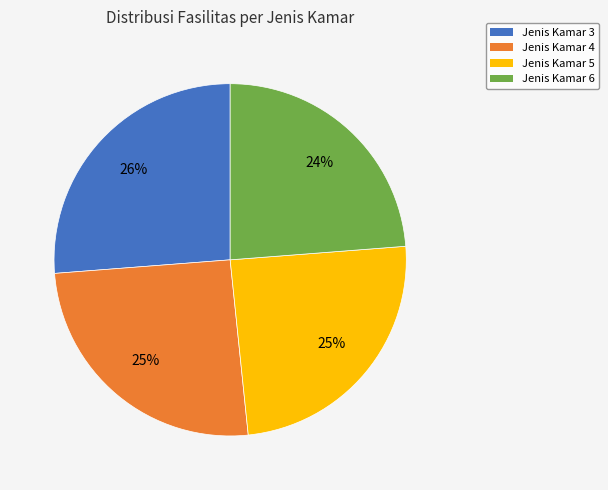

Does any single category account for the majority?

No